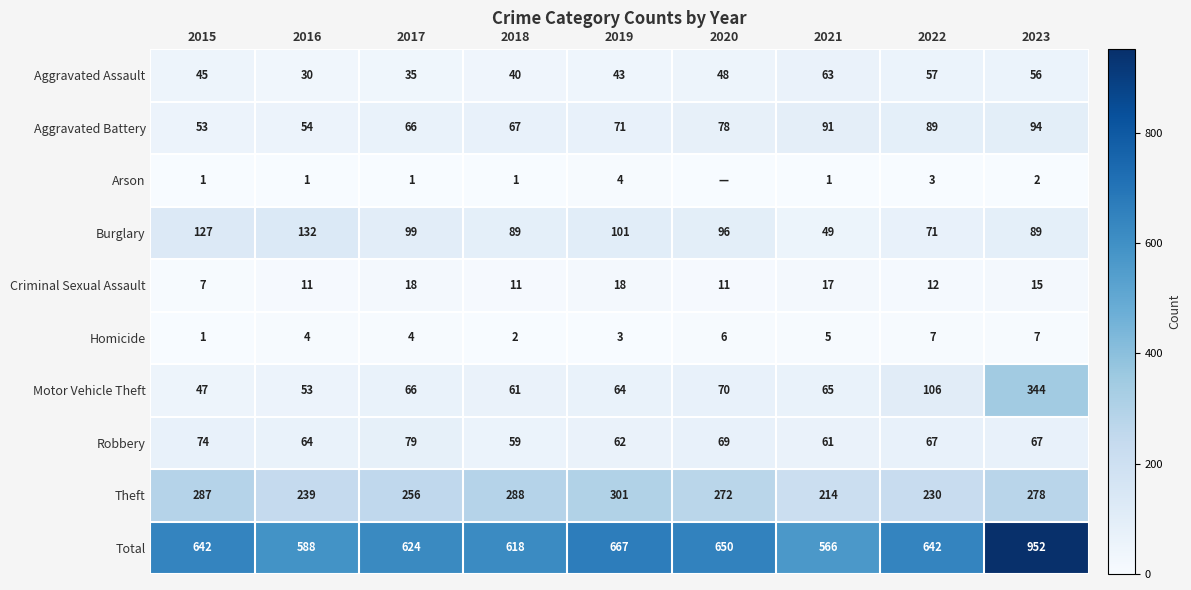

At 2016, list the series in order from largest to smallest.

Total, Theft, Burglary, Robbery, Aggravated Battery, Motor Vehicle Theft, Aggravated Assault, Criminal Sexual Assault, Homicide, Arson